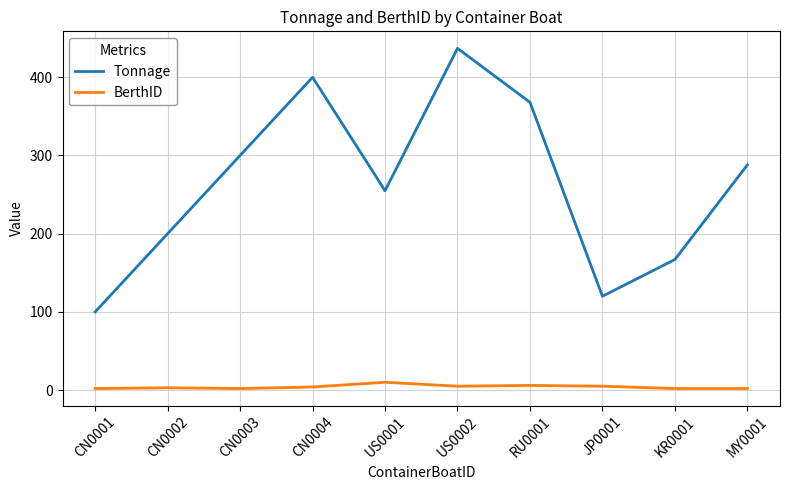

At which category does the chart reach its peak across all series?

US0002